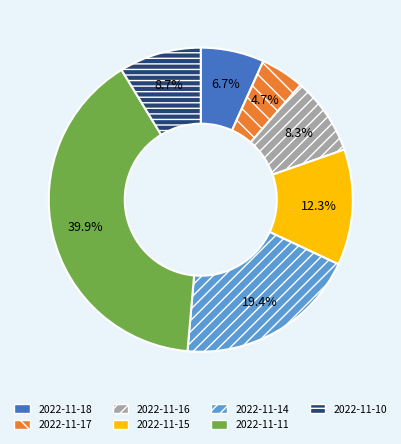

Count the number of slices in the pie.

7